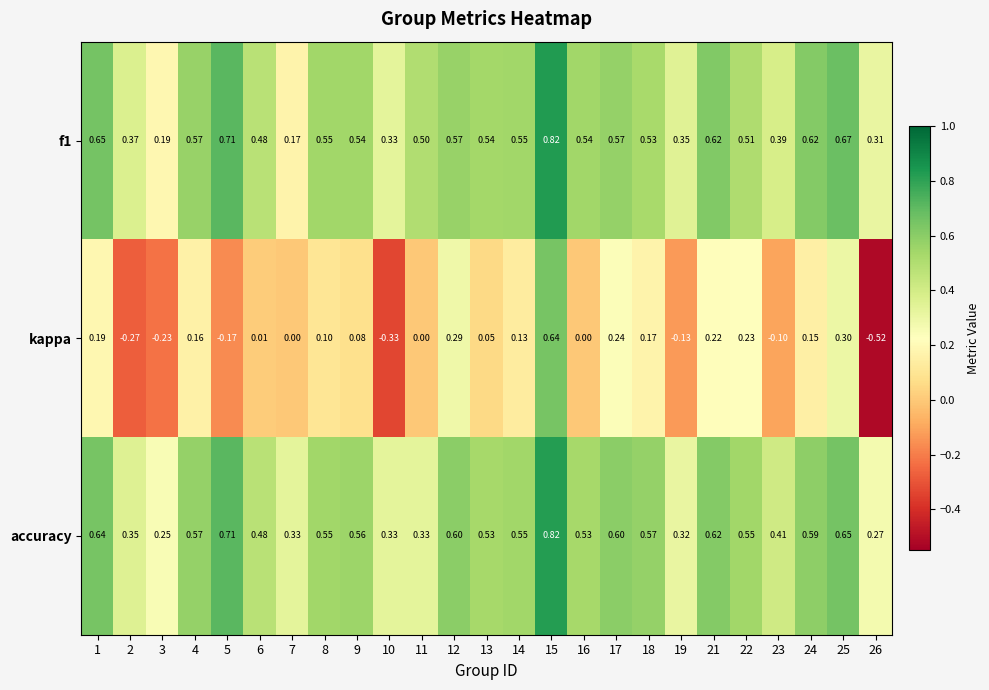

Which series has the largest range (max minus min)?

kappa